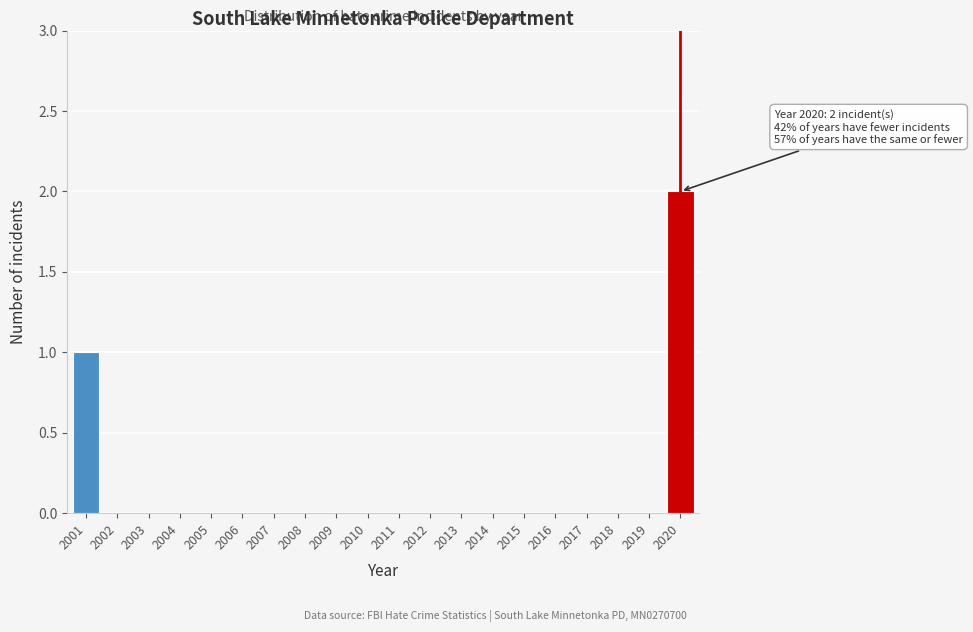

Reading left to right, list all the values displayed in this chart.

2001=1	2002=0	2003=0	2004=0	2005=0	2006=0	2007=0	2008=0	2009=0	2010=0	2011=0	2012=0	2013=0	2014=0	2015=0	2016=0	2017=0	2018=0	2019=0	2020=2